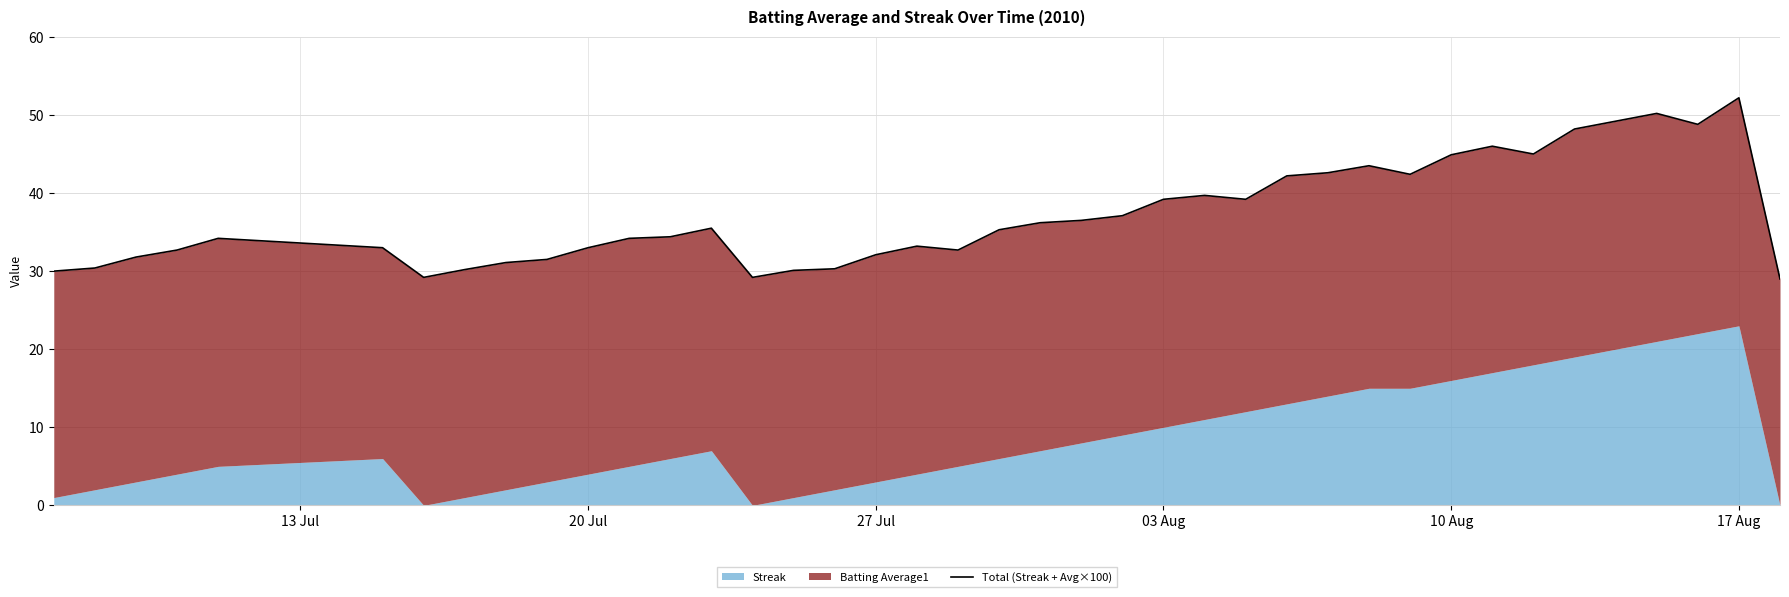

Reading left to right, what are all the values shown in this chart?

30.0	30.4	31.8	32.7	34.2	33.0	29.2	30.2	31.1	31.5	33.0	34.2	34.4	35.5	29.2	30.1	30.3	32.1	33.2	32.7	35.3	36.2	36.5	37.1	39.2	39.7	39.2	42.2	42.6	43.5	42.4	44.9	46.0	45.0	48.2	49.2	50.2	48.8	52.2	29.0